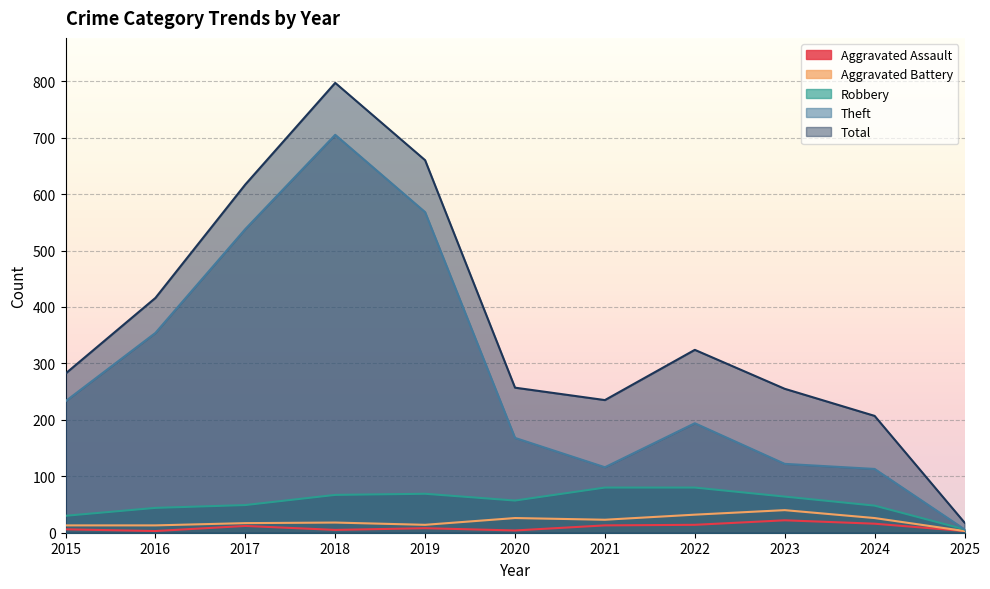

Which series has the widest spread of values?

Total